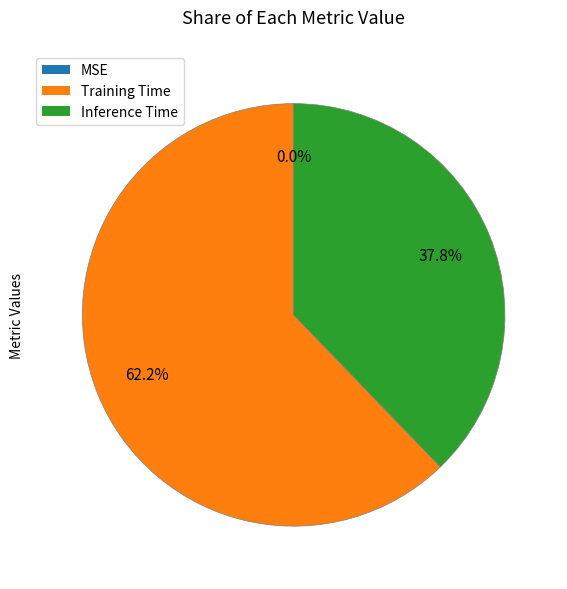

Is the sum of Training Time and Inference Time greater than half?

Yes